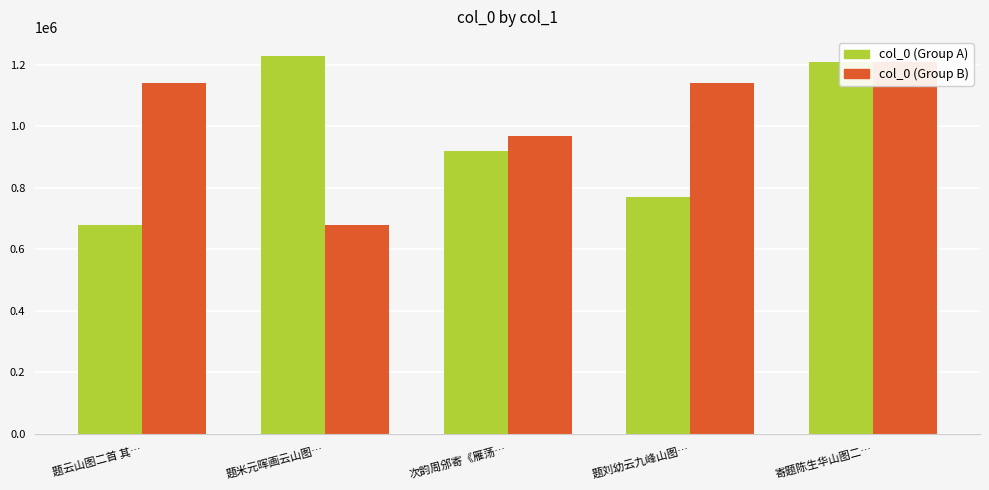

What is the label of the 4th bar from the right?

题米元晖画云山图…